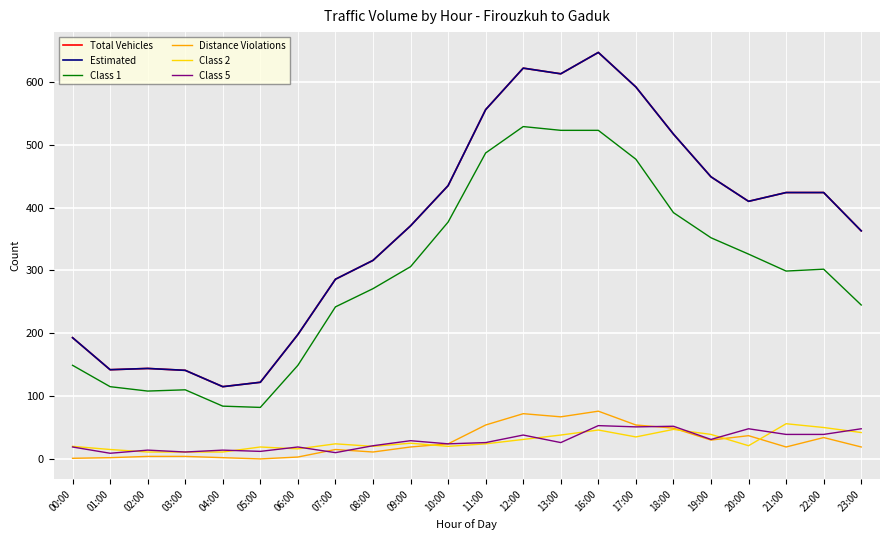

What is the label of the 3rd point from the left?

02:00